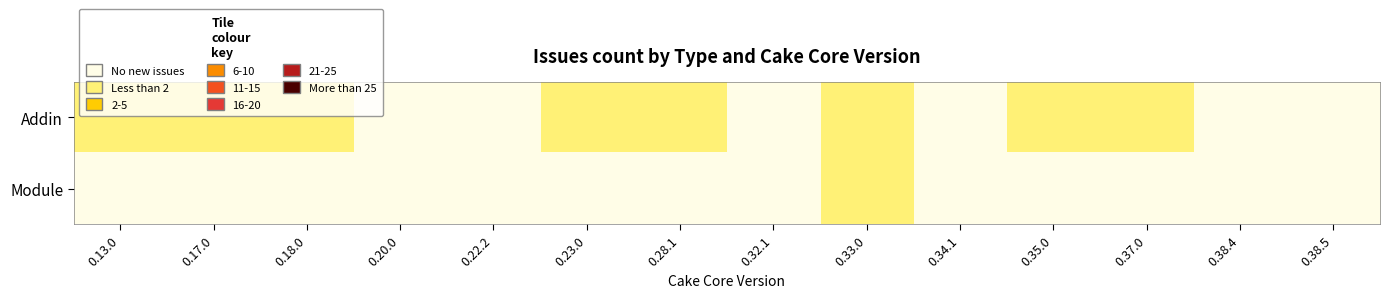

Reading left to right, list all the values displayed in this chart.

Addin: 0.13.0=3	0.17.0=3	0.18.0=4	0.20.0=0	0.22.2=0	0.23.0=3	0.28.1=2	0.32.1=0	0.33.0=2	0.34.1=0	0.35.0=3	0.37.0=2	0.38.4=0	0.38.5=0
Module: 0.13.0=0	0.17.0=0	0.18.0=0	0.20.0=0	0.22.2=0	0.23.0=0	0.28.1=0	0.32.1=0	0.33.0=2	0.34.1=0	0.35.0=0	0.37.0=0	0.38.4=0	0.38.5=0